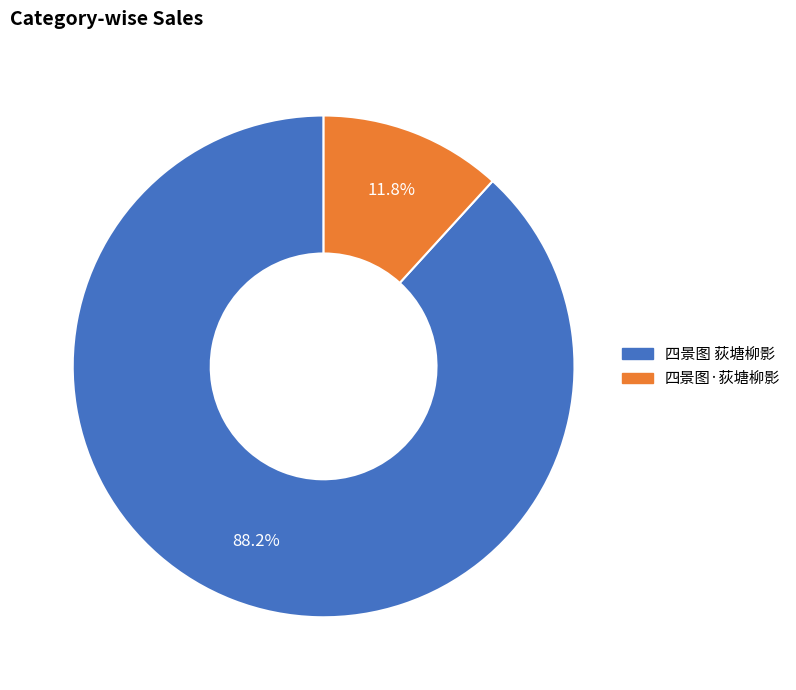

Rank the categories by value from lowest to highest.

四景图·荻塘柳影, 四景图 荻塘柳影